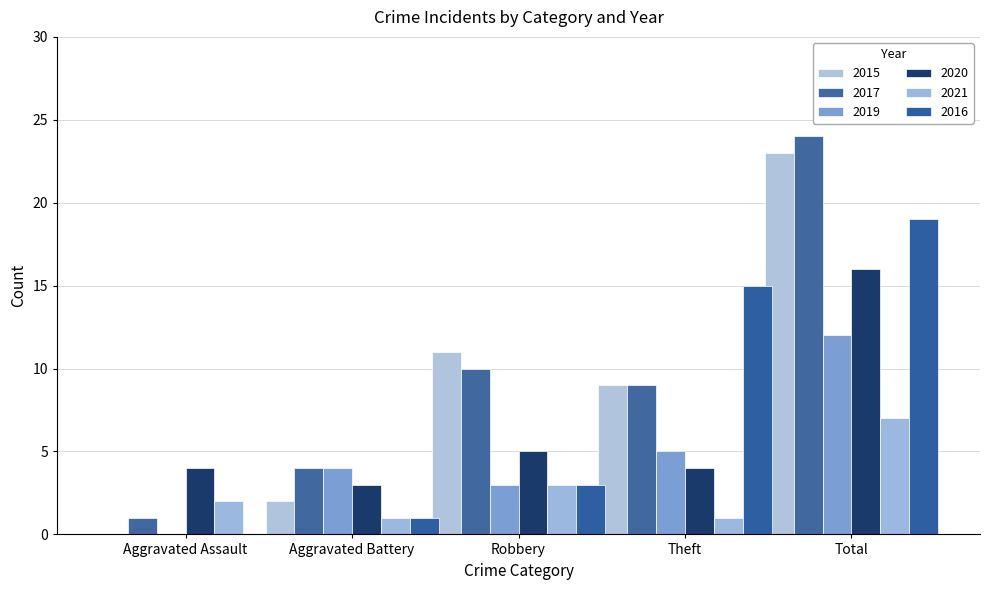

Rank the series at Aggravated Assault from lowest to highest value.

2015, 2019, 2016, 2017, 2021, 2020